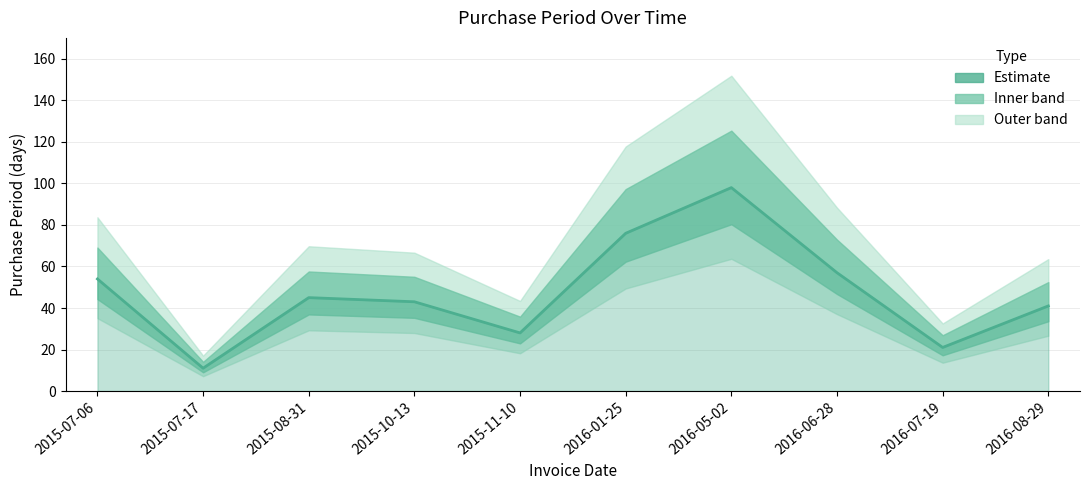

What is the smallest value displayed?

11